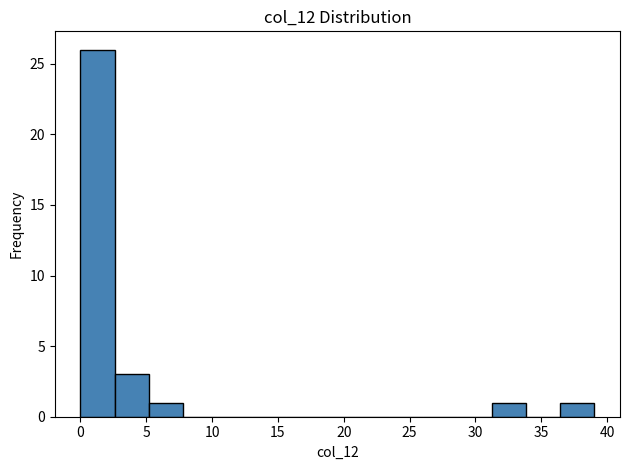

Reading left to right, transcribe this chart: for each bar, give the range it covers on the x-axis and its height. Neither the bar edges nor the heights are printed on the chart, so give them approximately, as read against the axes.

0.0 to 2.5: 26
2.5 to 5.0: 3
5.0 to 8.0: 1
8.0 to 10.5: 0
10.5 to 13.0: 0
13.0 to 15.5: 0
15.5 to 18.0: 0
18.0 to 21.0: 0
21.0 to 23.5: 0
23.5 to 26.0: 0
26.0 to 28.5: 0
28.5 to 31.0: 0
31.0 to 34.0: 1
34.0 to 36.5: 0
36.5 to 39.0: 1